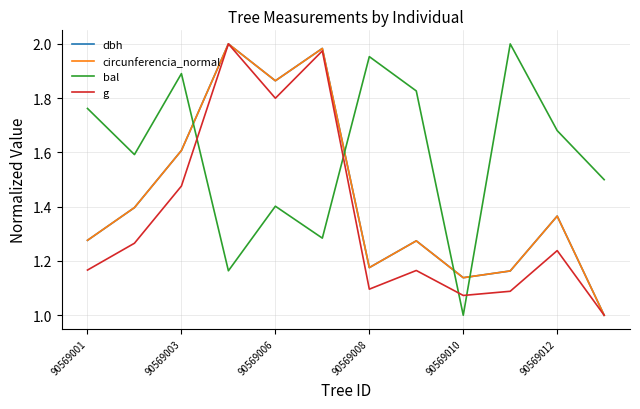

How many interior local peaks does the dbh series have?

4